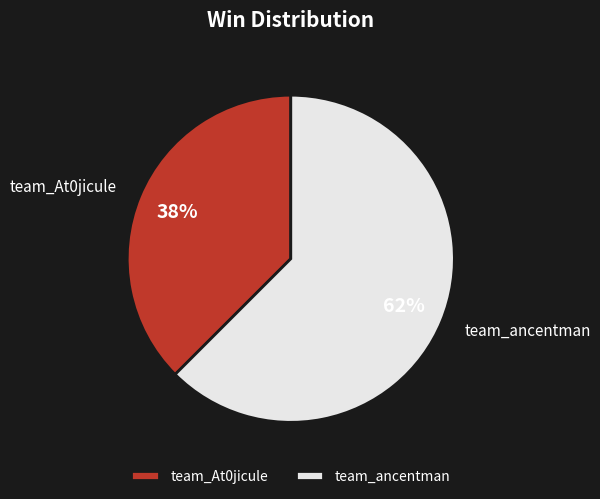

Between team_ancentman and team_At0jicule, which is larger?

team_ancentman